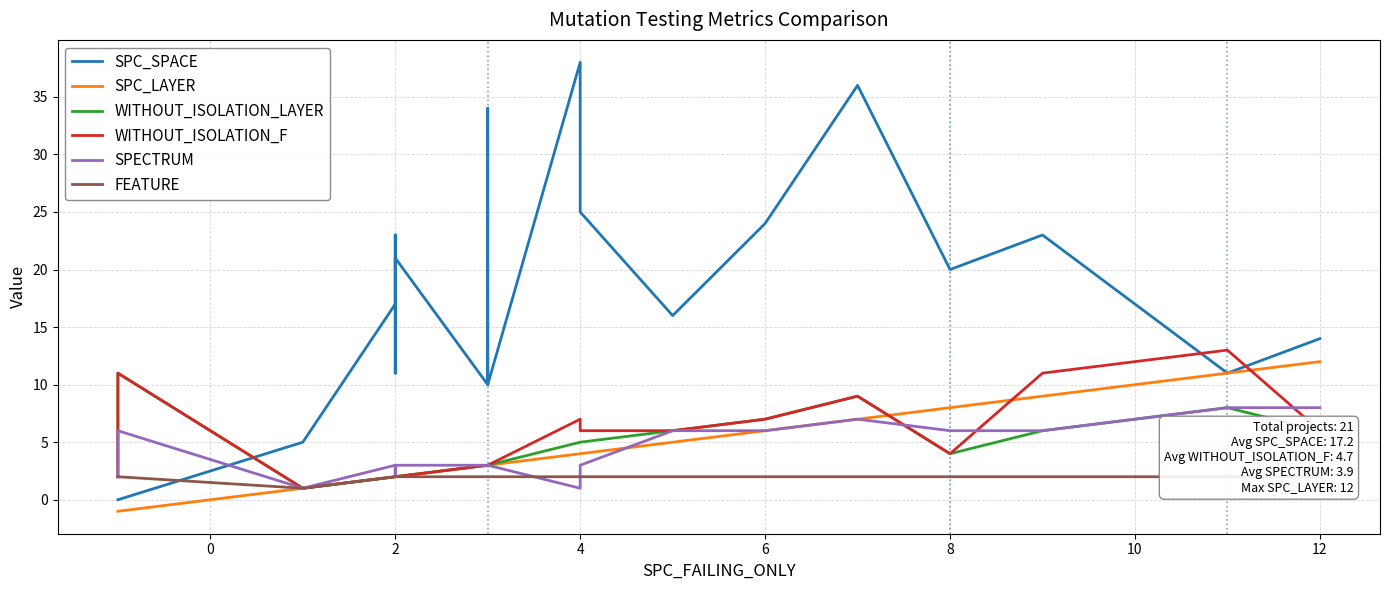

Reading left to right, transcribe all the data shown in this chart.

SPC_SPACE: 0	0	0	5	17	23	23	11	21	10	34	10	38	25	16	24	36	20	23	11	14
SPC_LAYER: -1	-1	-1	1	2	2	2	2	2	3	3	3	4	4	5	6	7	8	9	11	12
WITHOUT_ISOLATION_LAYER: 2	2	11	1	2	2	2	2	2	3	3	3	5	5	6	7	9	4	6	8	6
WITHOUT_ISOLATION_F: 2	2	11	1	2	2	2	2	2	3	3	3	7	6	6	7	9	4	11	13	6
SPECTRUM: 2	3	6	1	3	2	2	2	3	3	3	3	1	3	6	6	7	6	6	8	8
FEATURE: 2	2	2	1	2	2	2	2	2	2	2	2	2	2	2	2	2	2	2	2	2